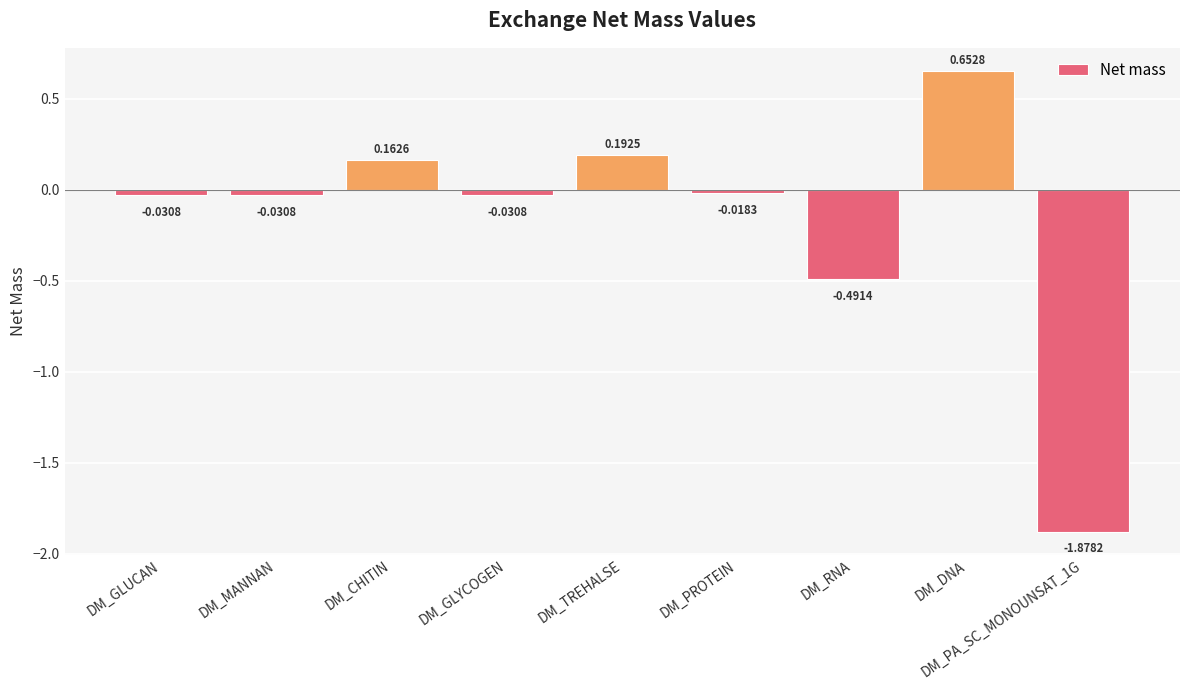

At which category does the chart reach its peak across all series?

DM_DNA